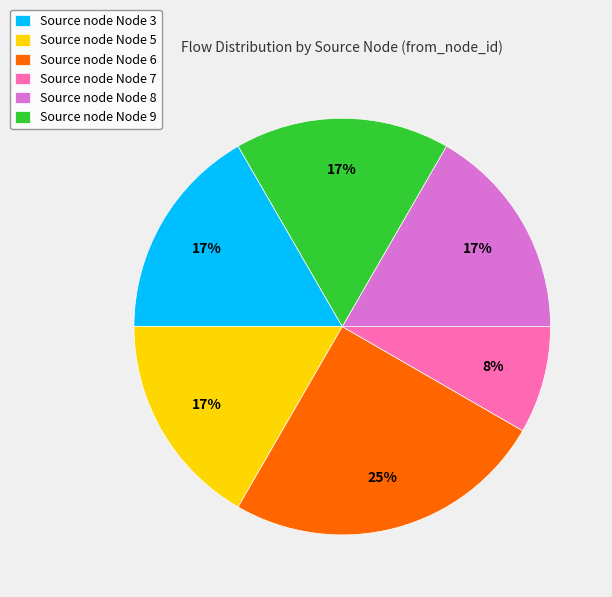

To the nearest percent, what percentage of the pie is Source node Node 8?

17%